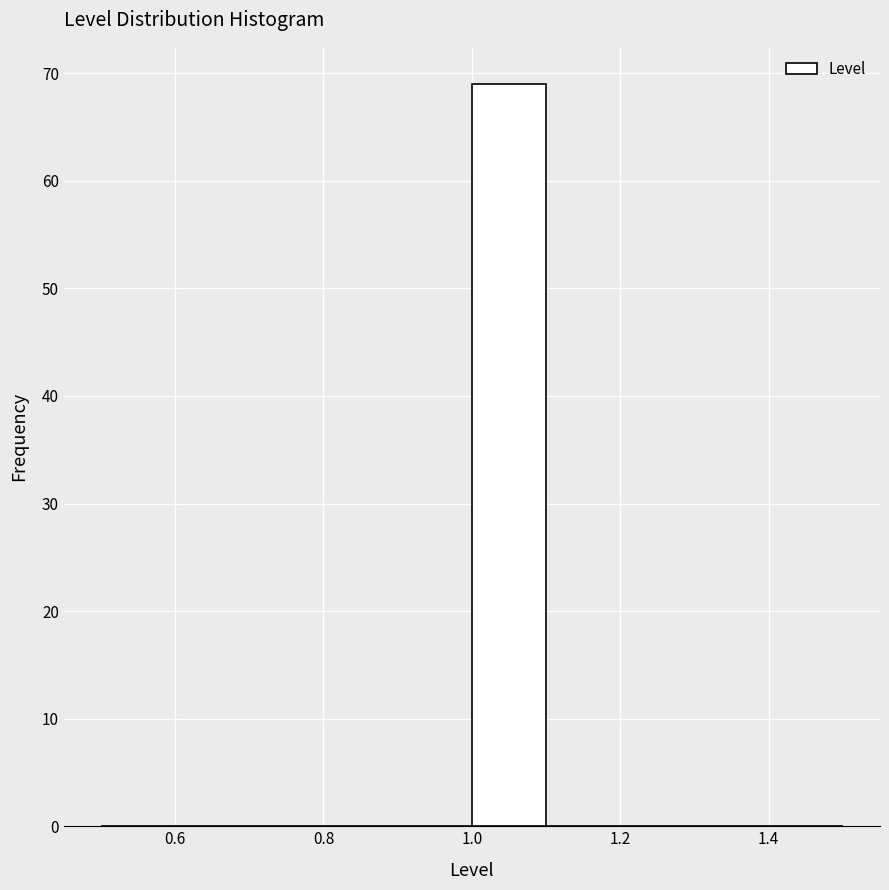

Which range on the x-axis has the tallest bar?

1.0 to 1.1